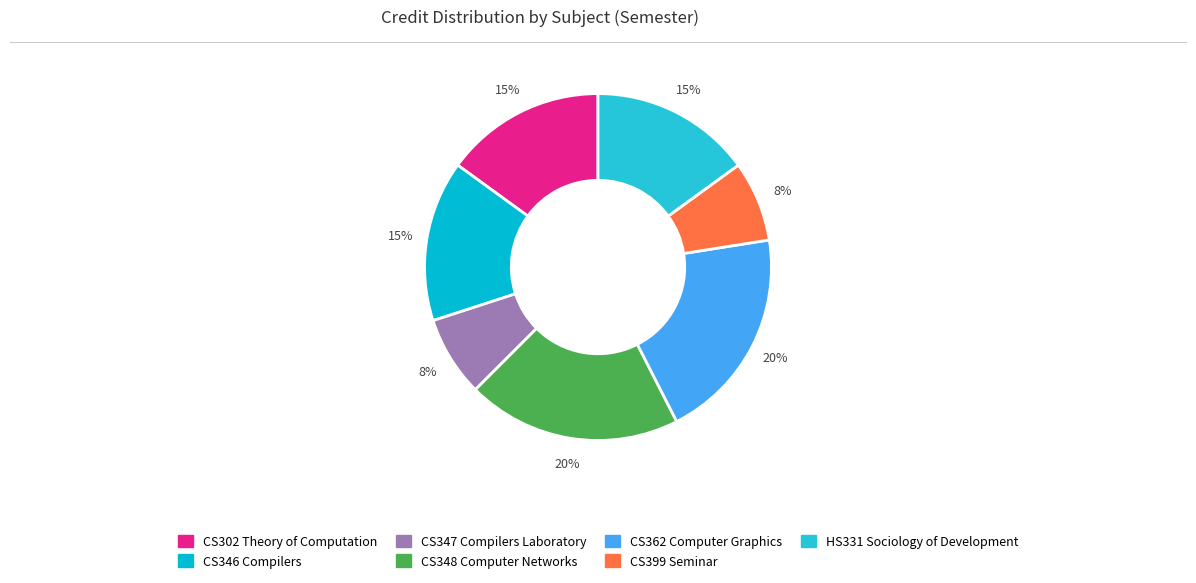

How many segments does this pie chart have?

7